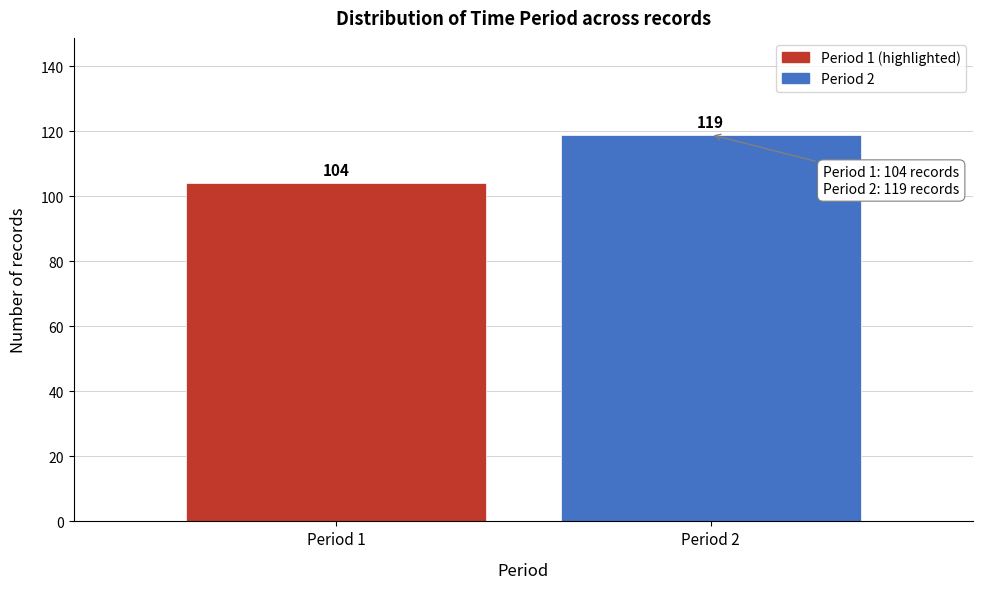

Reading right to left, what are all the values shown in this chart?

Period 2=119	Period 1=104